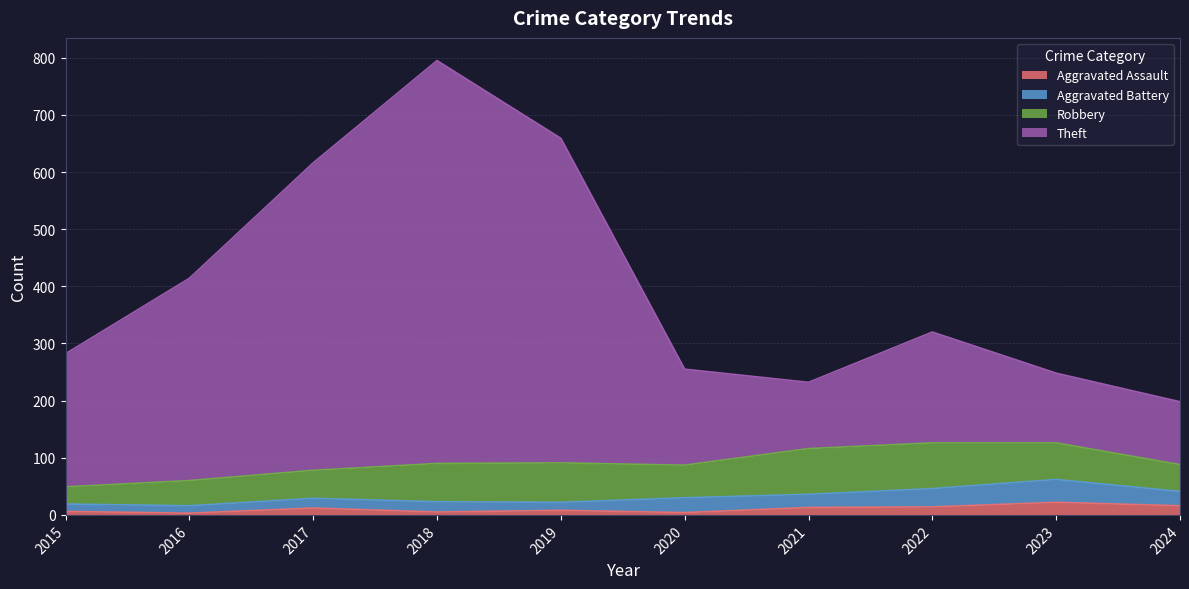

Is it true that Aggravated Assault equals 22 at 2023?

True